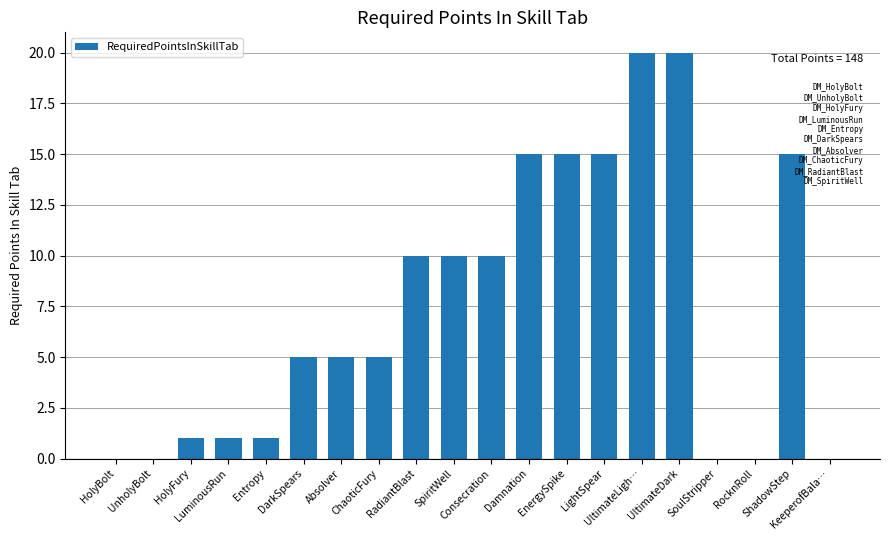

What is the maximum value shown in the chart?

20